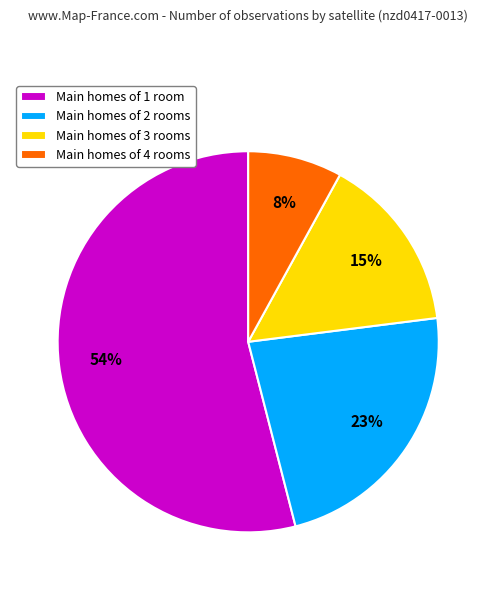

Which has a higher value, Main homes of 1 room or Main homes of 2 rooms?

Main homes of 1 room